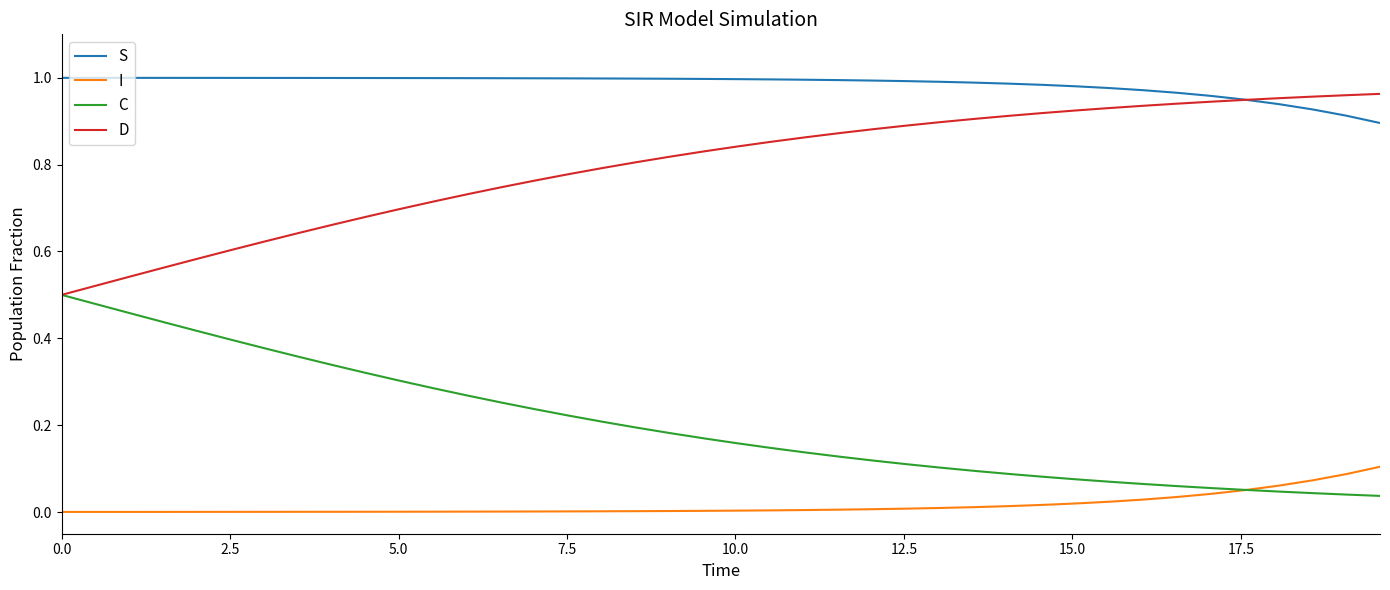

True or false: S and C cross at least once.

False